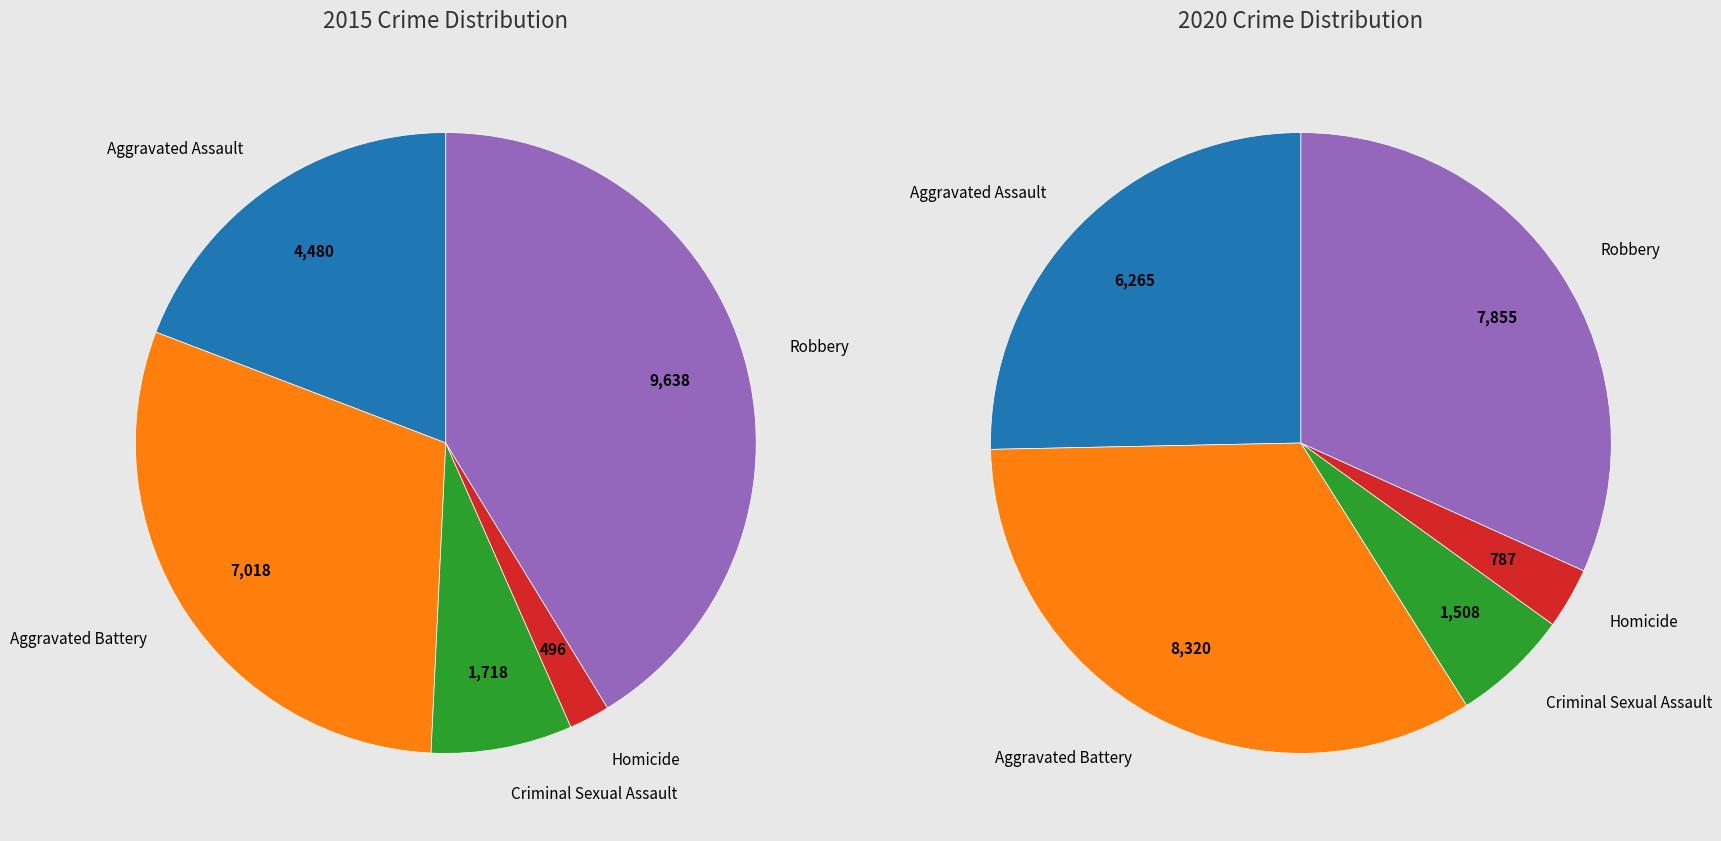

To the nearest percent, what portion does 2 represent?

6%